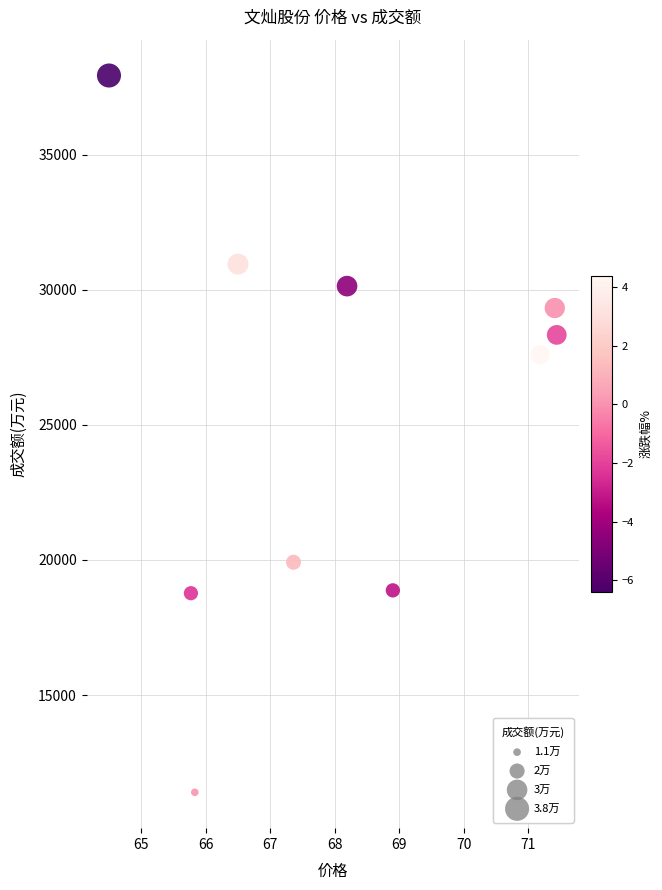

What Y value in the scatter plot is closest to 24665?

27598